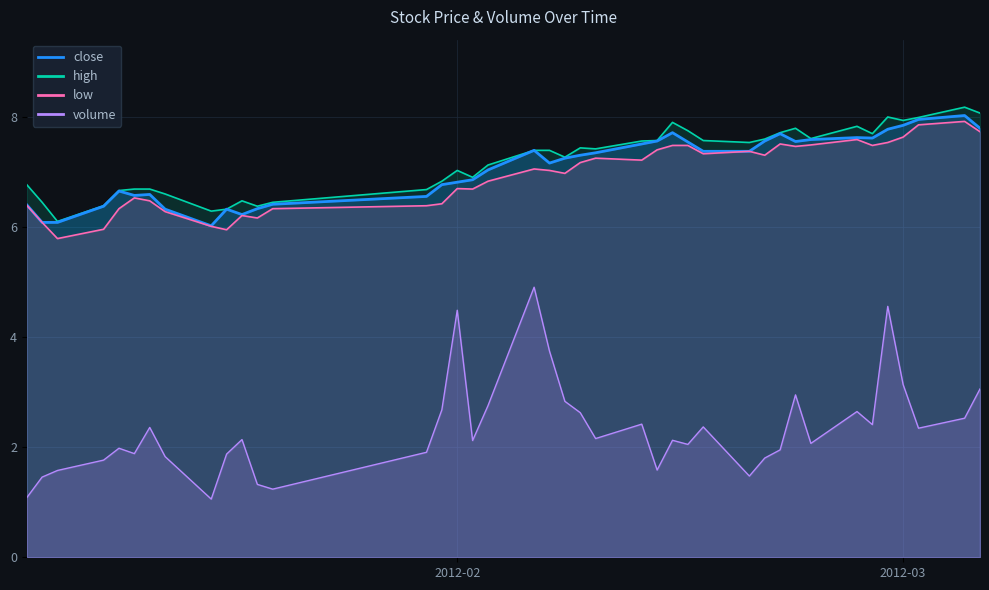

Which series has the largest total across all categories?

high